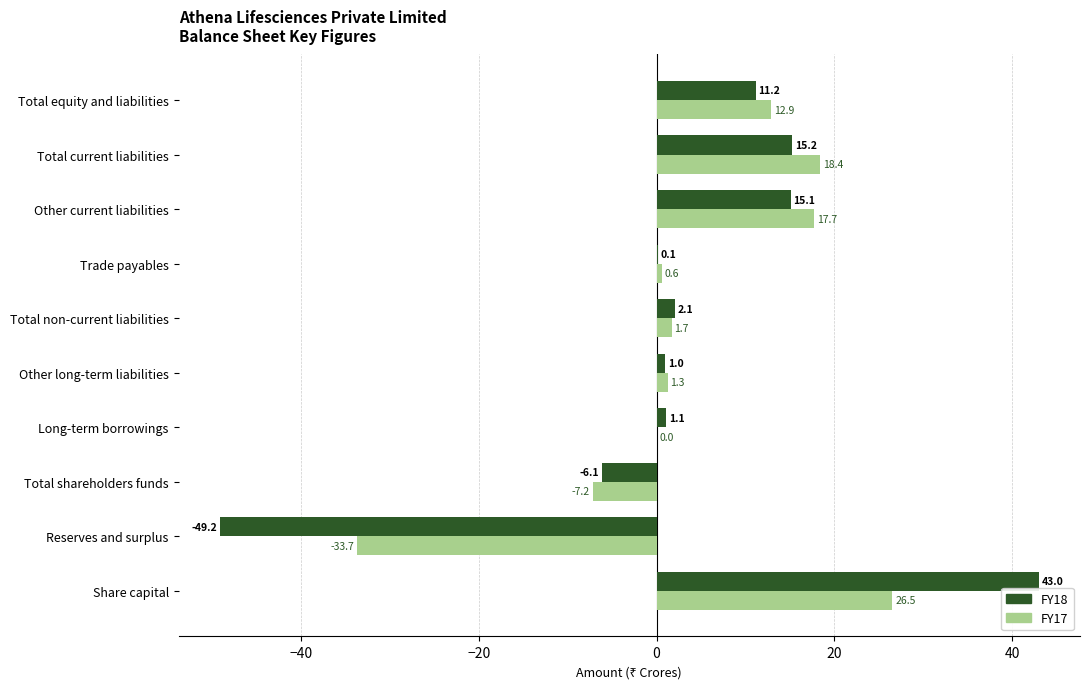

Is the value of FY18 at Total equity and liabilities greater than the value of FY17 at Total non-current liabilities?

Yes